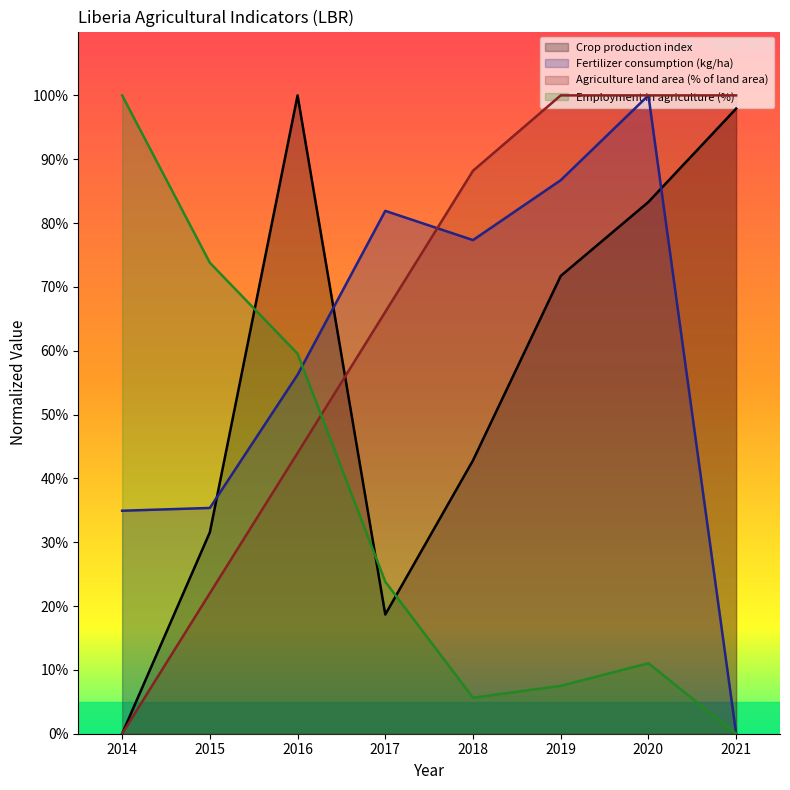

True or false: Employment in agriculture (%) and Crop production index cross at least once.

True